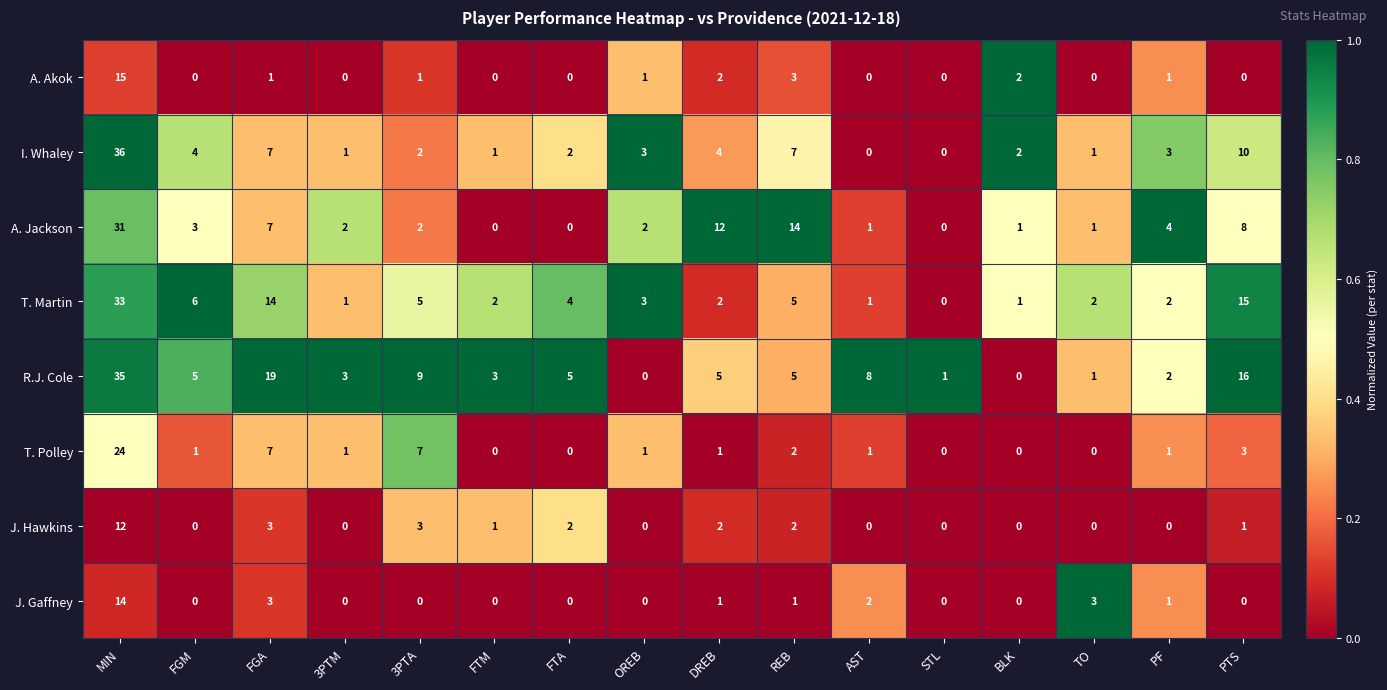

Is it true that A. Akok equals 20 at MIN?

False